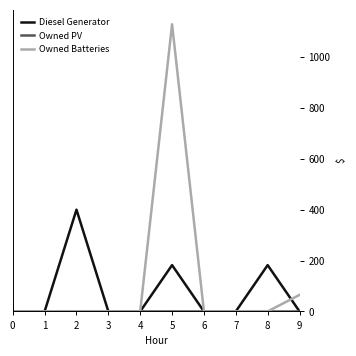

Is the value of Owned Batteries at 7 greater than the value of Diesel Generator at 2?

No